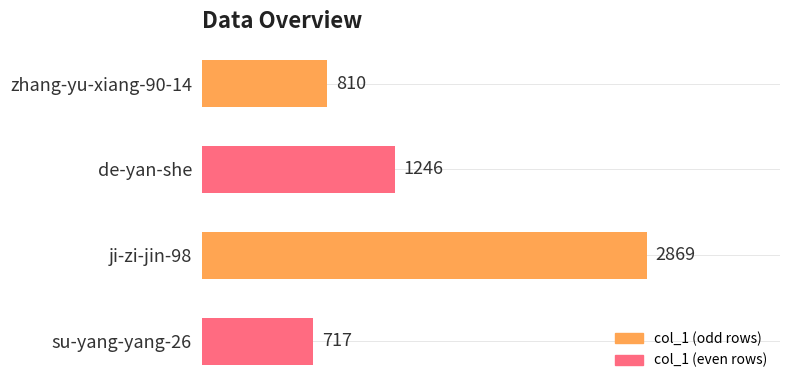

What is the label of the 2nd bar from the top?

de-yan-she